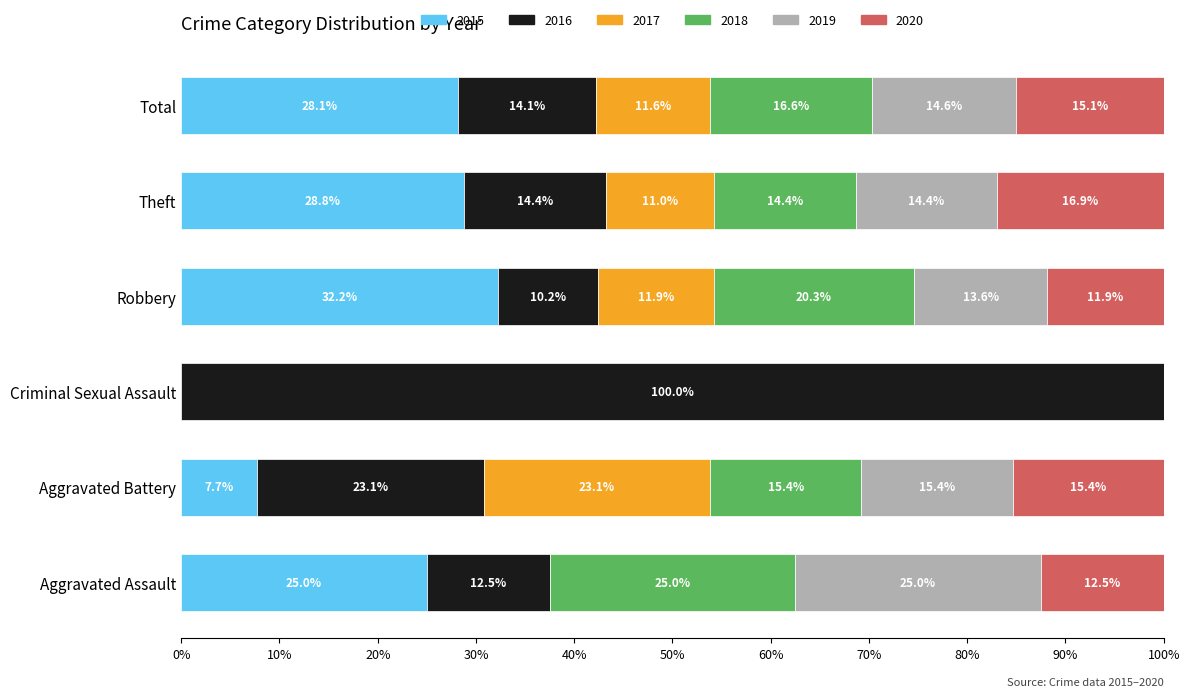

Which category has the highest value in the 2015 series?

Robbery